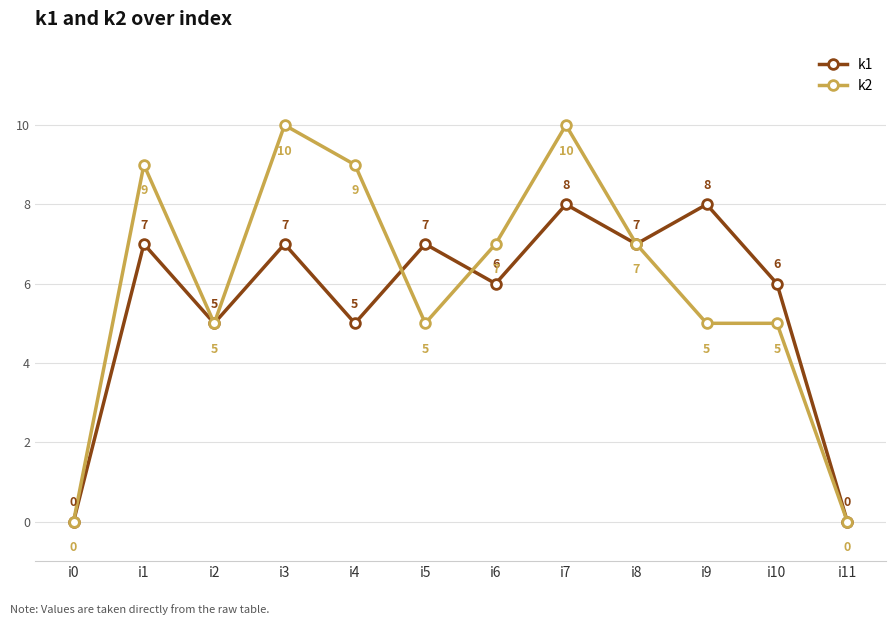

What is the difference between the k1 values at i1 and i4?

2